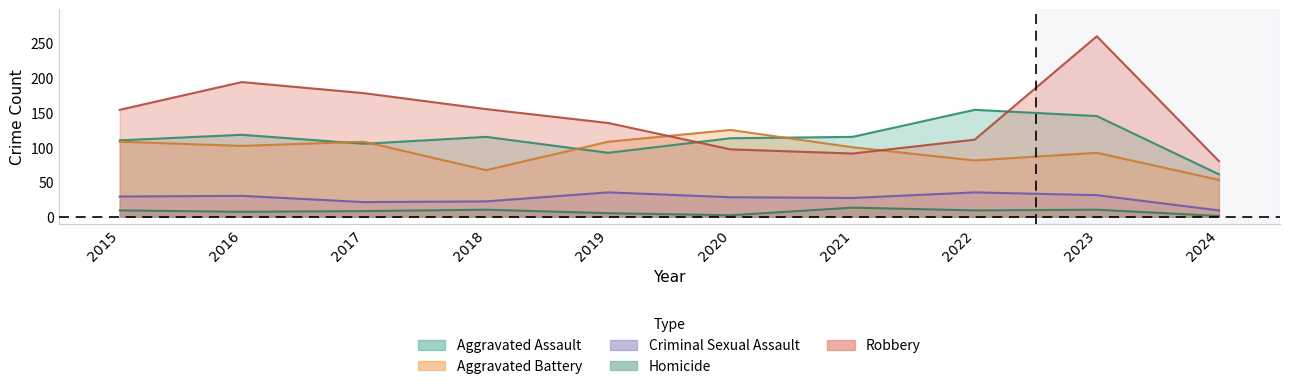

Rank the series by their maximum value, from lowest to highest.

Homicide, Criminal Sexual Assault, Aggravated Battery, Aggravated Assault, Robbery